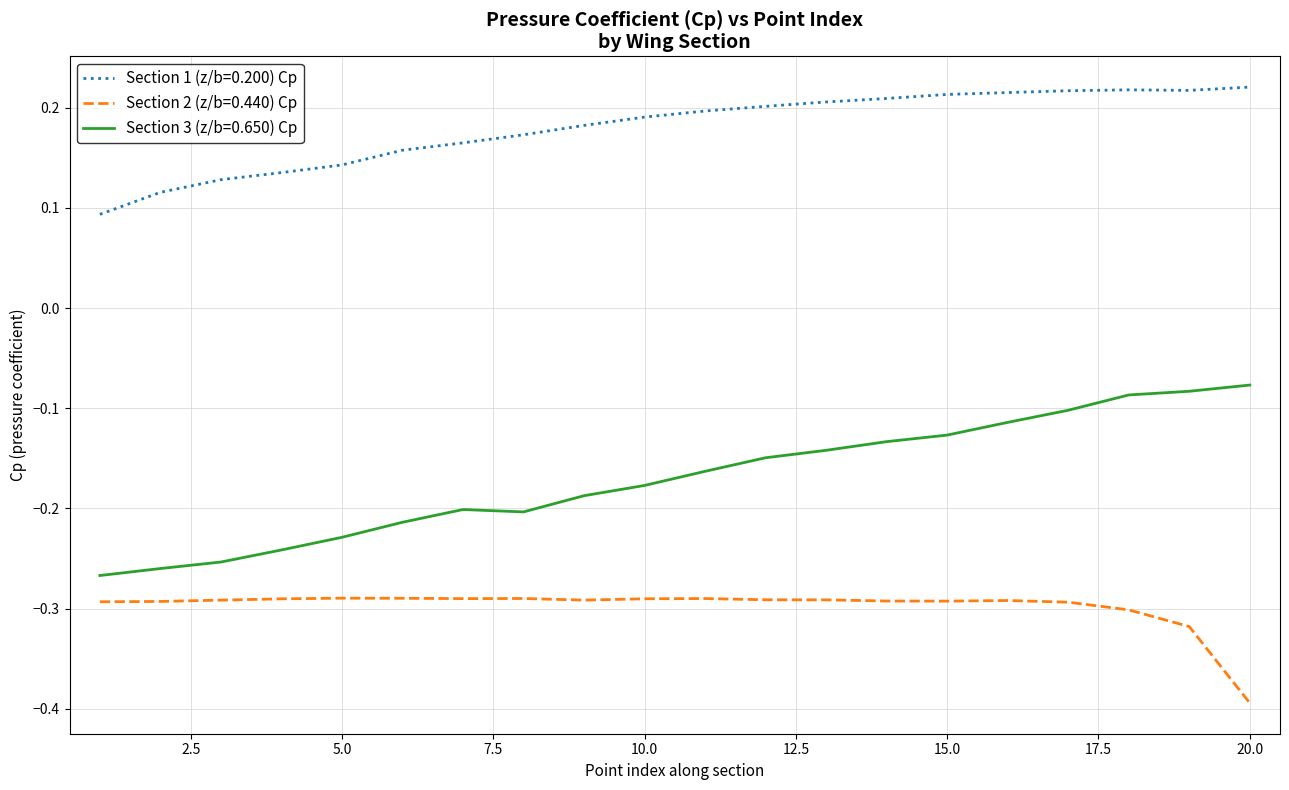

How many distinct data groups are displayed?

3